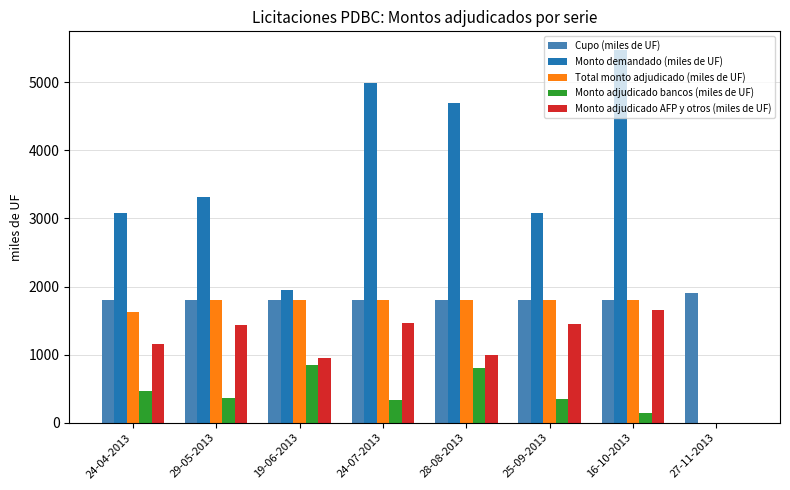

True or false: Cupo (miles de UF) has a value of 2610.9 at 19-06-2013.

False